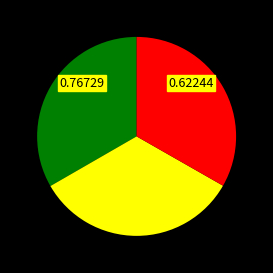

Is there any slice that represents more than half of the pie?

No